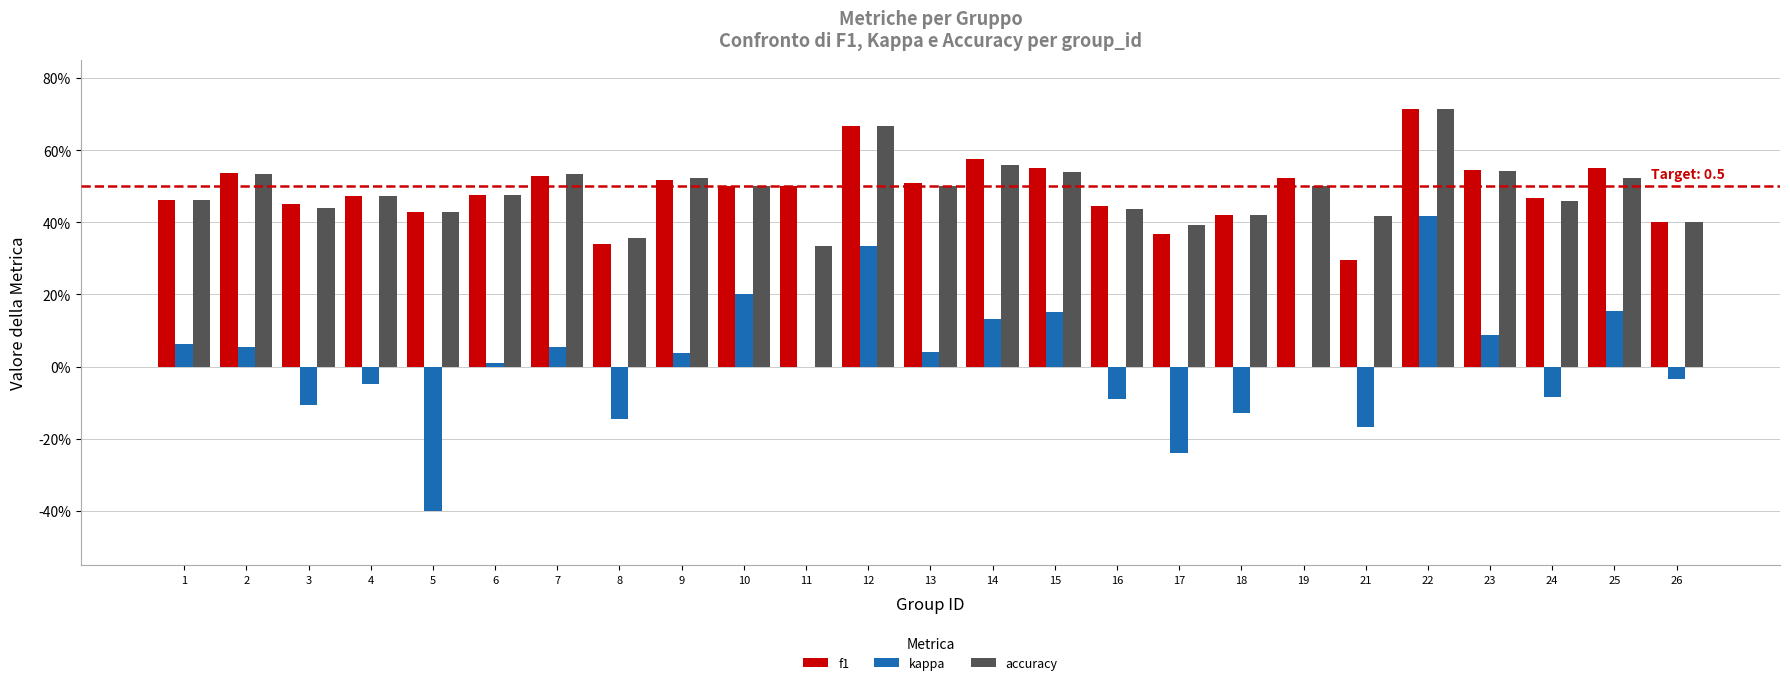

At which label does f1 reach its minimum?

21